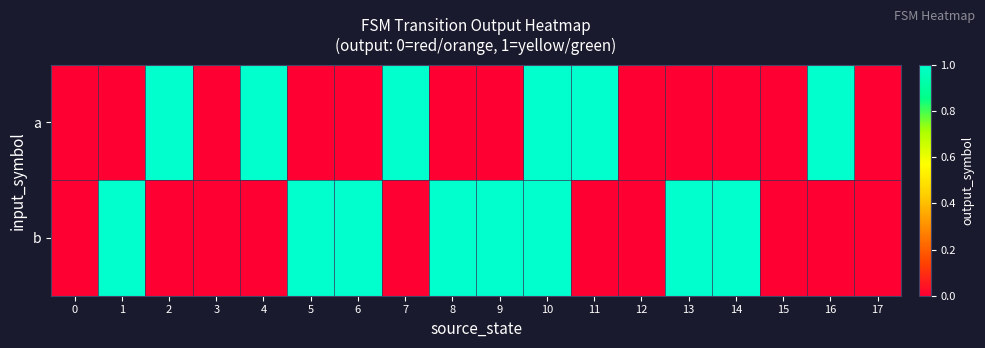

At how many categories does at least one series exceed 0?

13